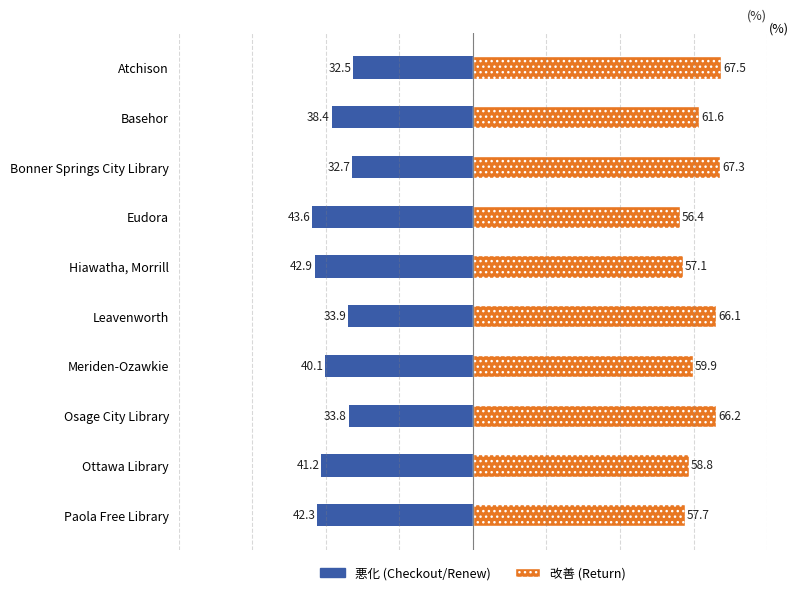

Reading right to left, extract all data points from this chart.

CHECKOUT_RENEW_LM: -42.3	-41.2	-33.8	-40.1	-33.9	-42.9	-43.6	-32.7	-38.4	-32.5
RETURN_LM: 57.7	58.8	66.2	59.9	66.1	57.1	56.4	67.3	61.6	67.5